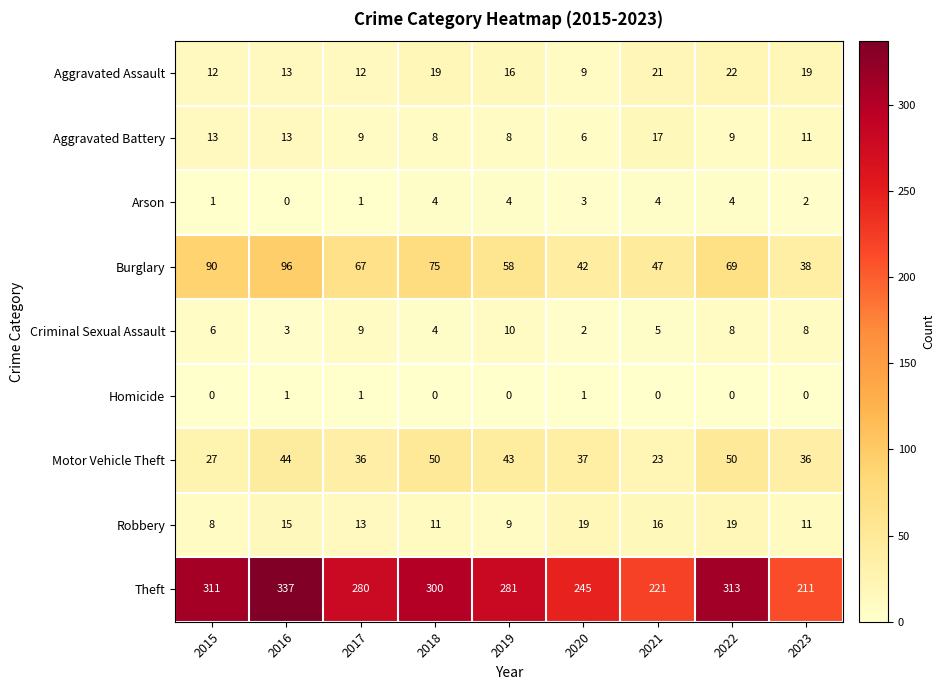

Which series has the widest spread of values?

Theft